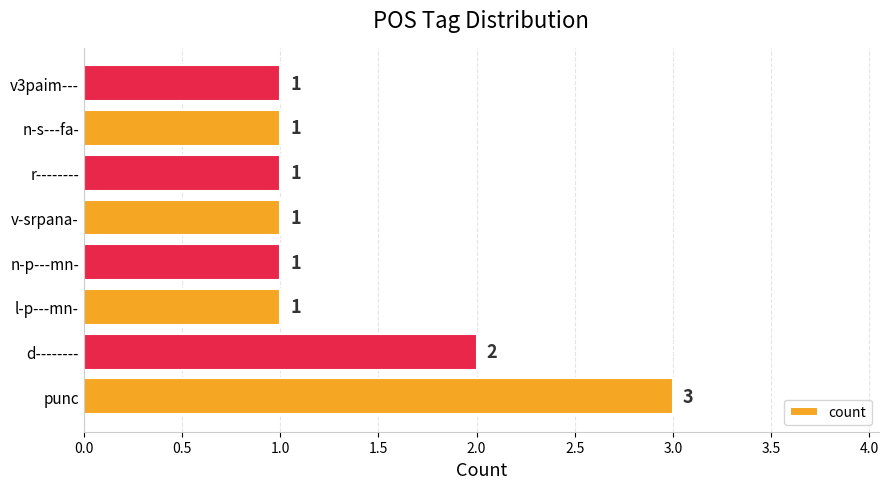

The value at punc is 2. True or false?

False